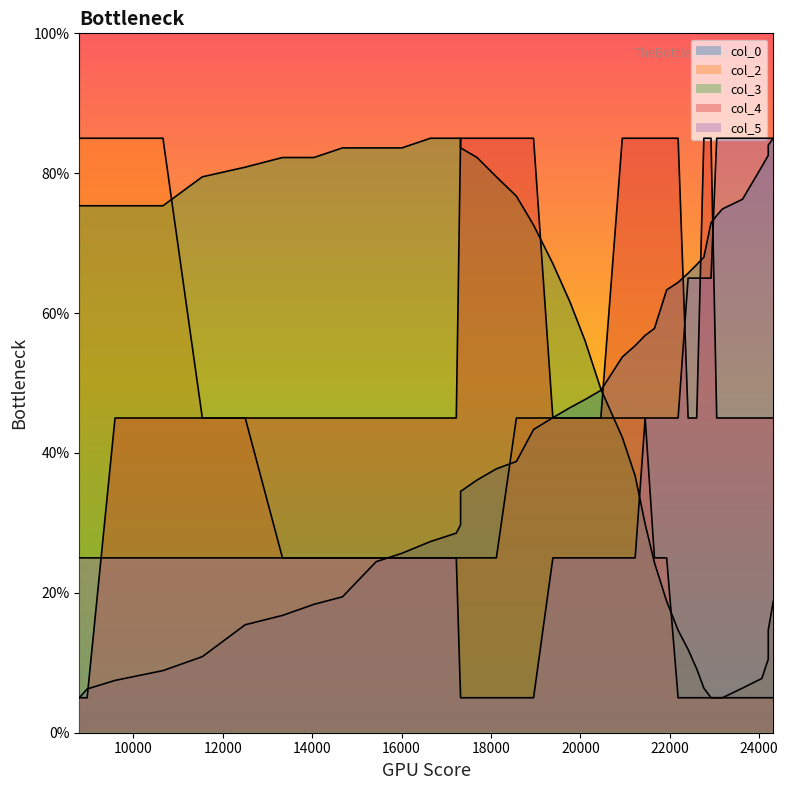

What is the sum of all col_3 values?

2027.6